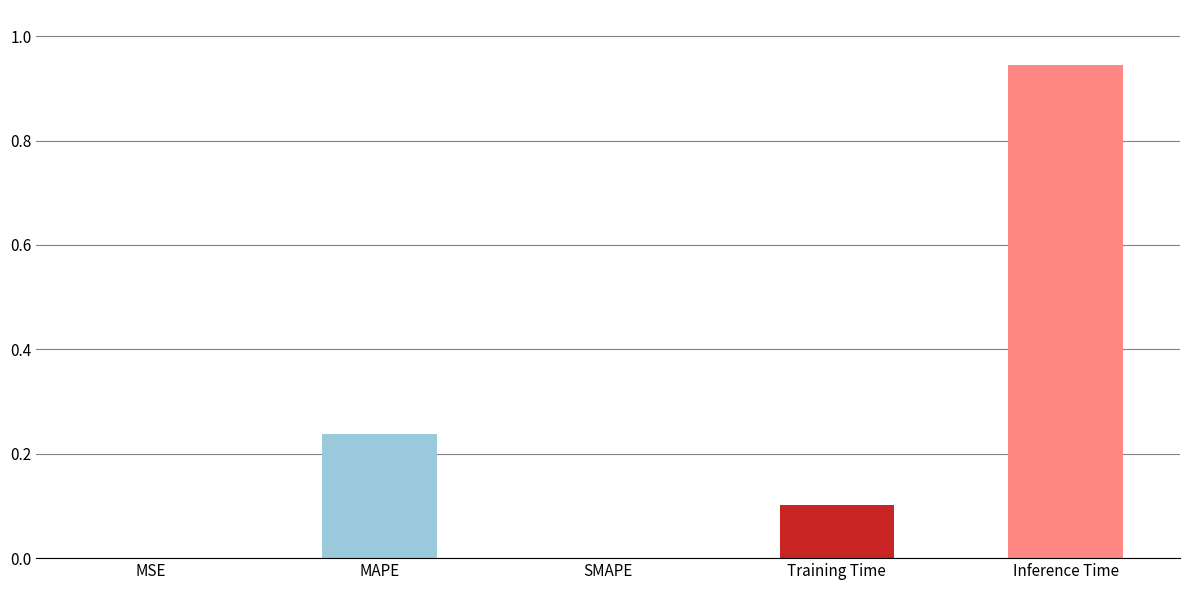

At which category does the chart reach its peak across all series?

Inference Time